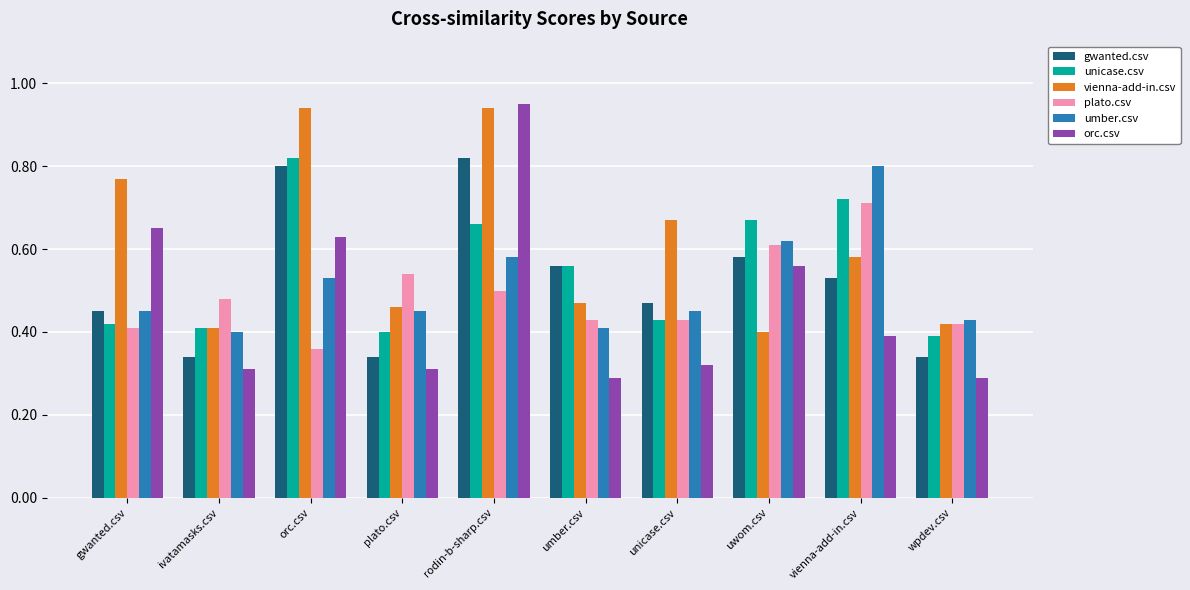

How many umber.csv values are between 0 and 1?

10